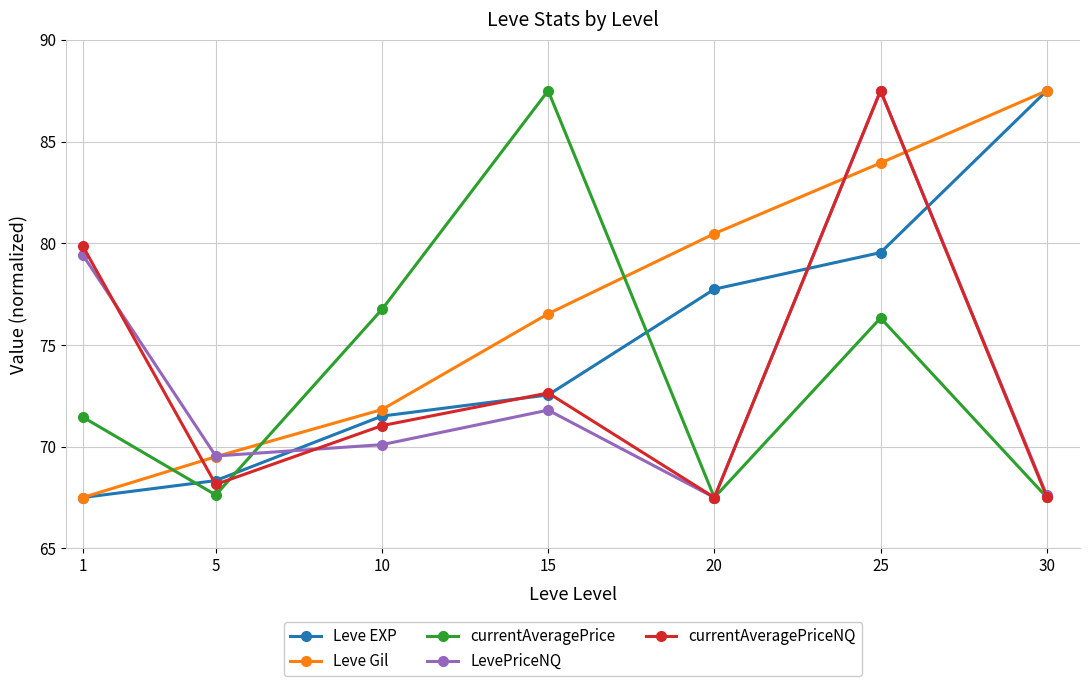

What is the difference between the highest and lowest values at 30?

20.0